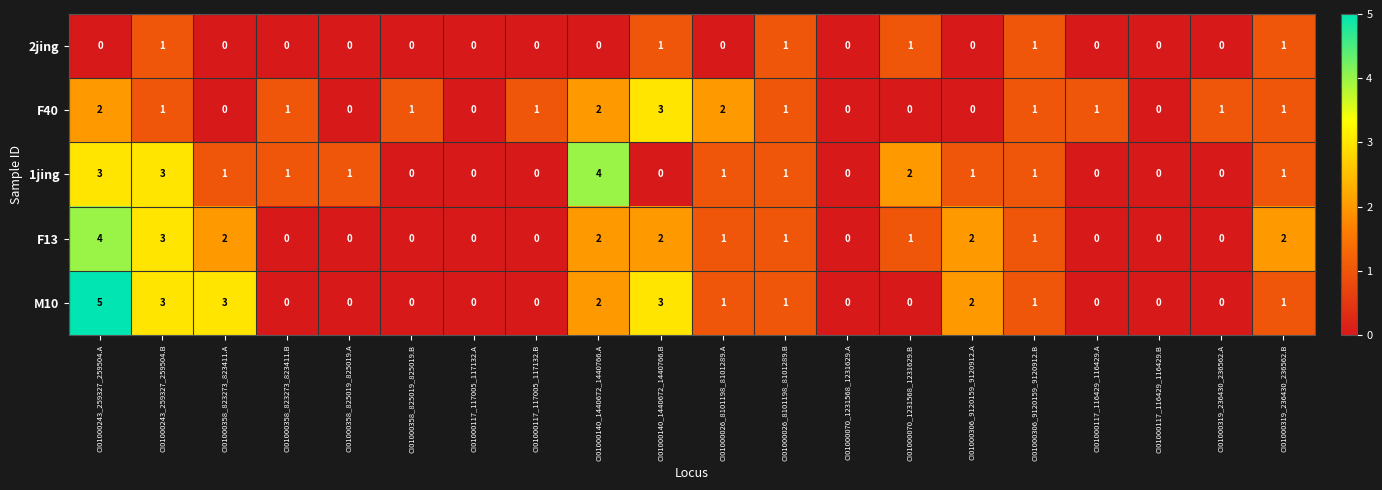

What is the total value across all series at CI01000140_1440672_1440766.A?

10